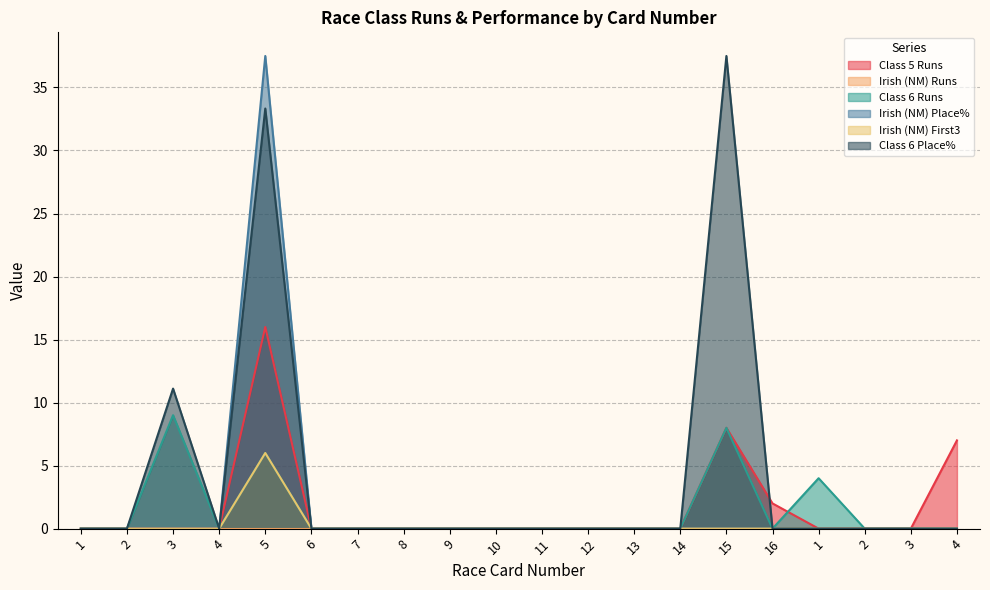

Count the number of data series in this chart.

6